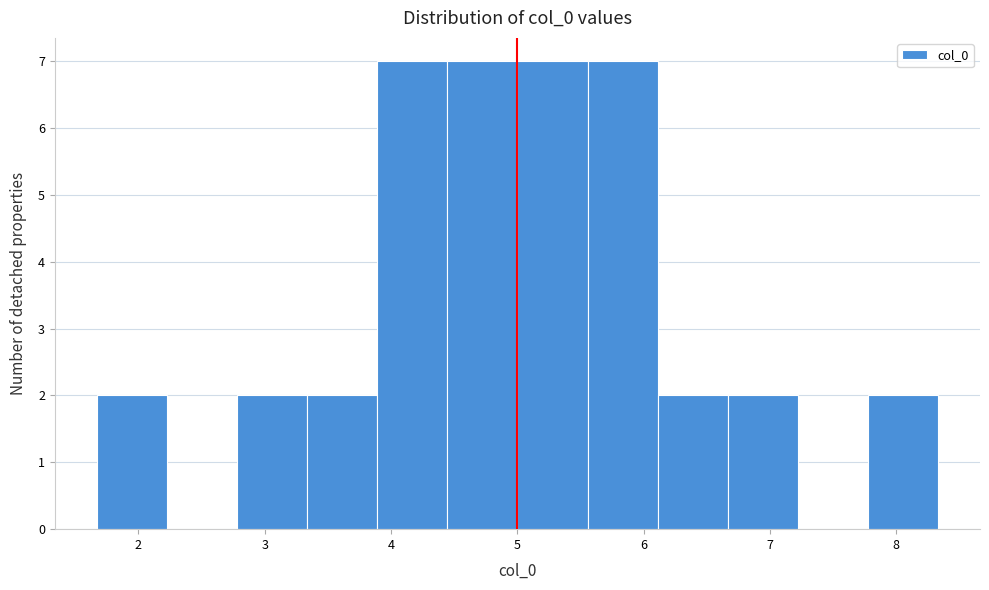

How tall is the bar that spans 4.4 to 5.0 on the x-axis? Neither the bar edges nor the heights are printed on the chart, so give them approximately, as read against the axes.

7